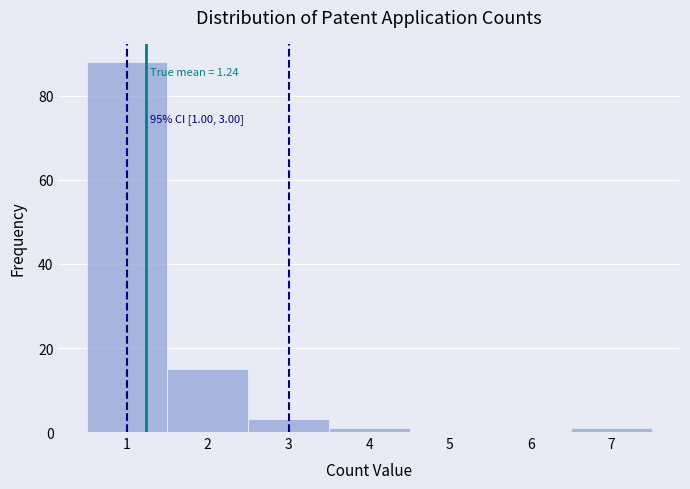

Over which range of the x-axis is the bar tallest?

0.5 to 1.5